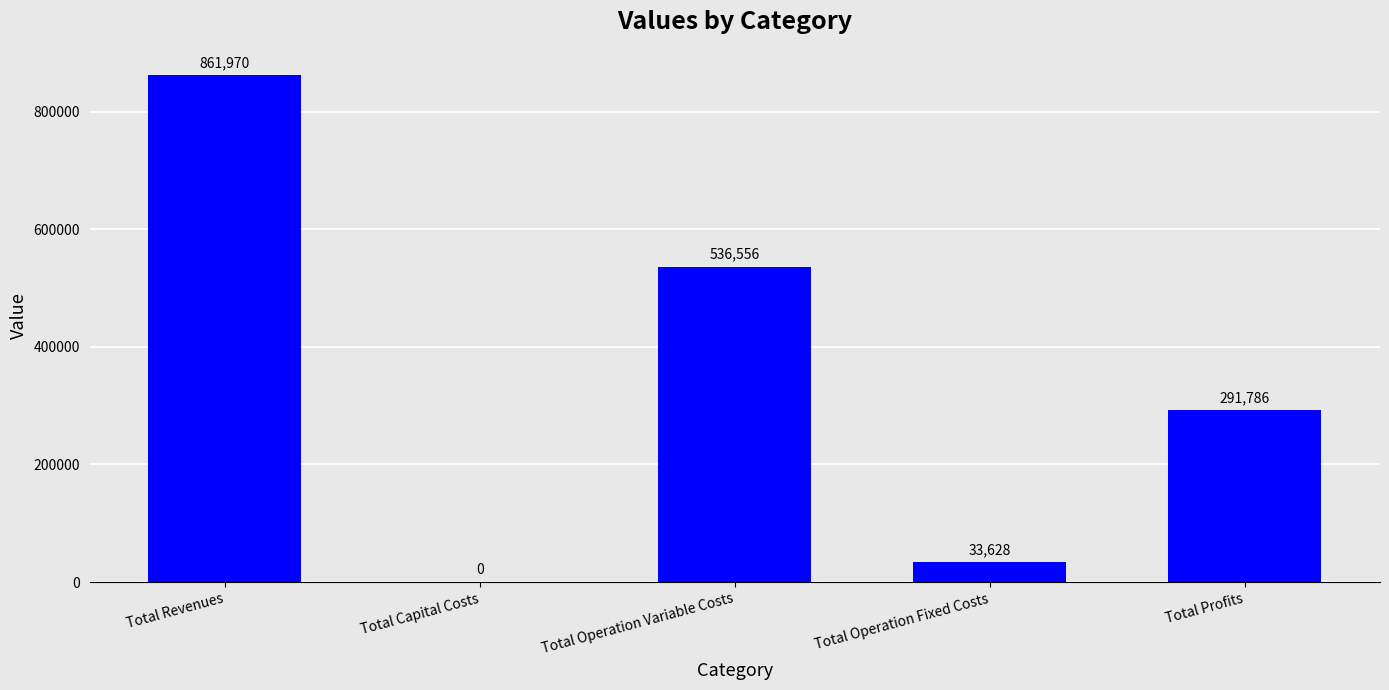

Approximately how many times larger is the value at Total Operation Fixed Costs compared to Total Operation Variable Costs?

0.1